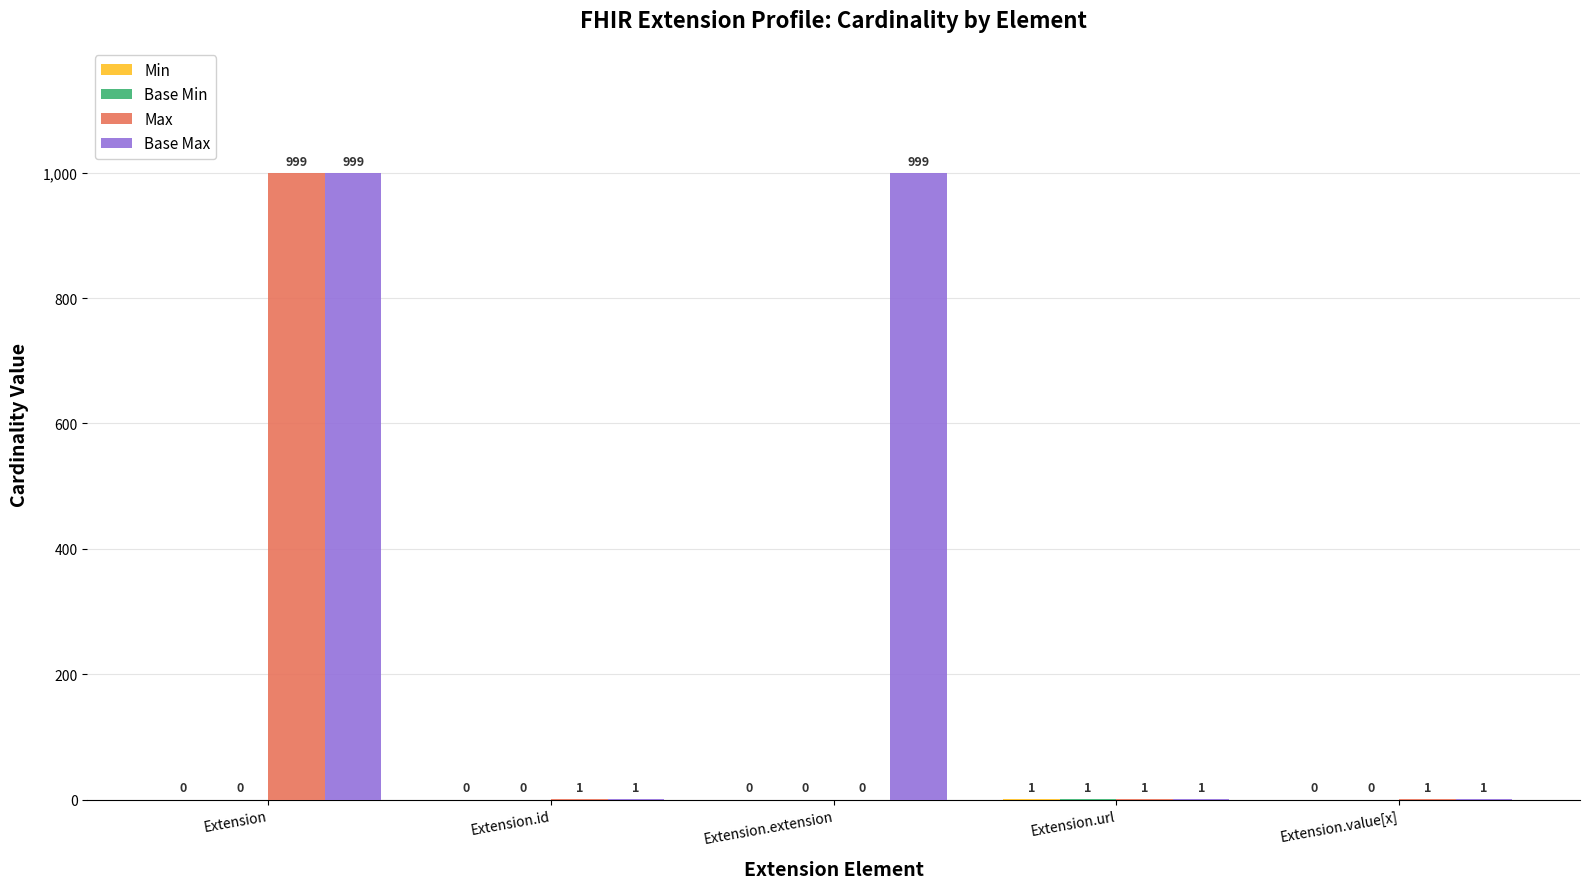

Which series has the largest total across all categories?

Base Max